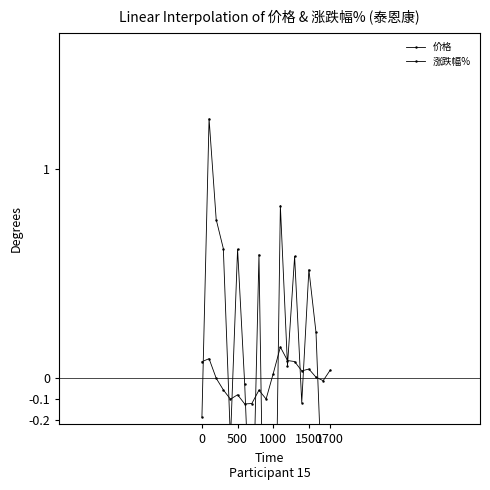

Between 1700 and 16, which is larger?

16